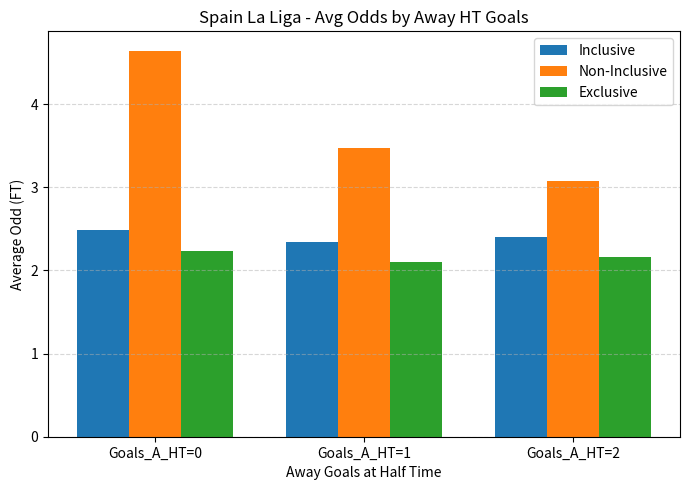

What is the minimum value shown in the chart?

2.1